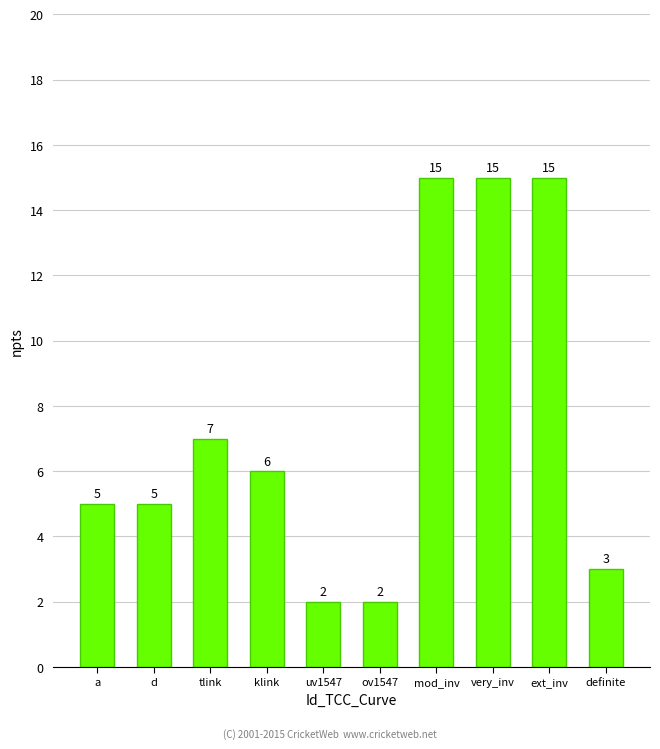

How many data points are less than 6?

5